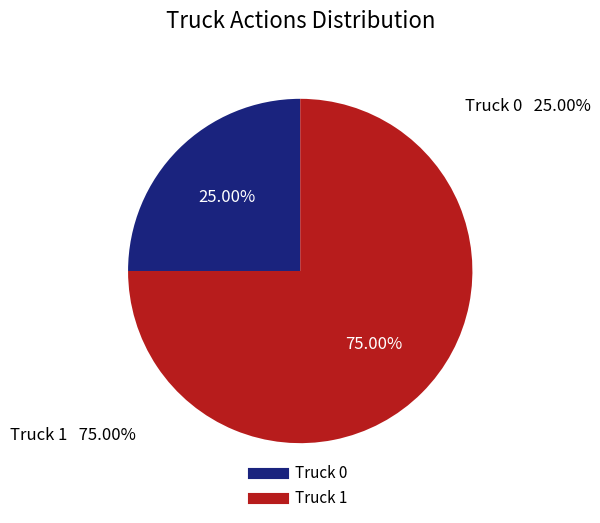

Combined, what portion of the pie is Truck 0 and Truck 1?

100.0%